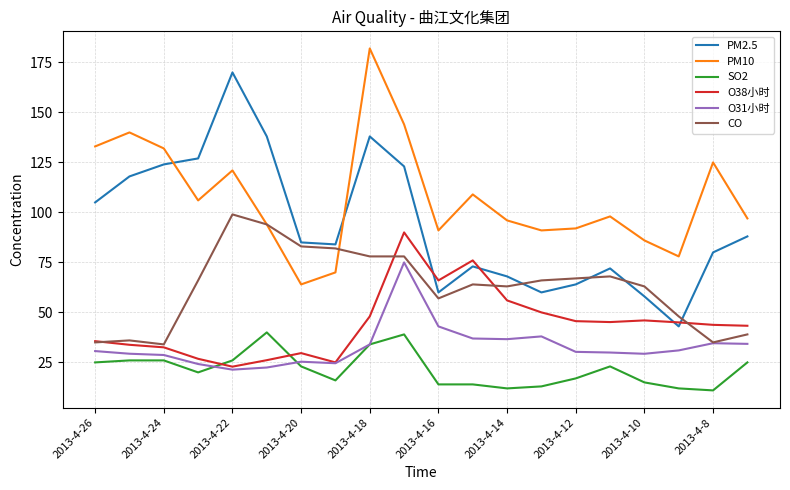

What is the minimum value for PM10?

64.0